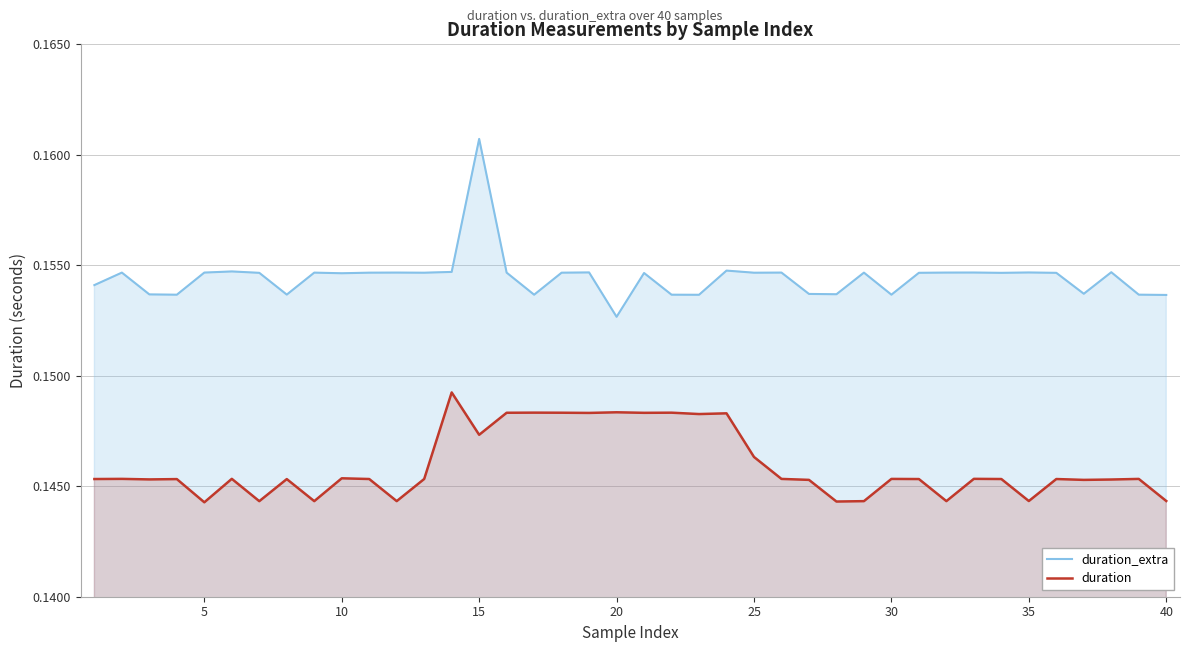

True or false: duration_extra and duration cross at least once.

False